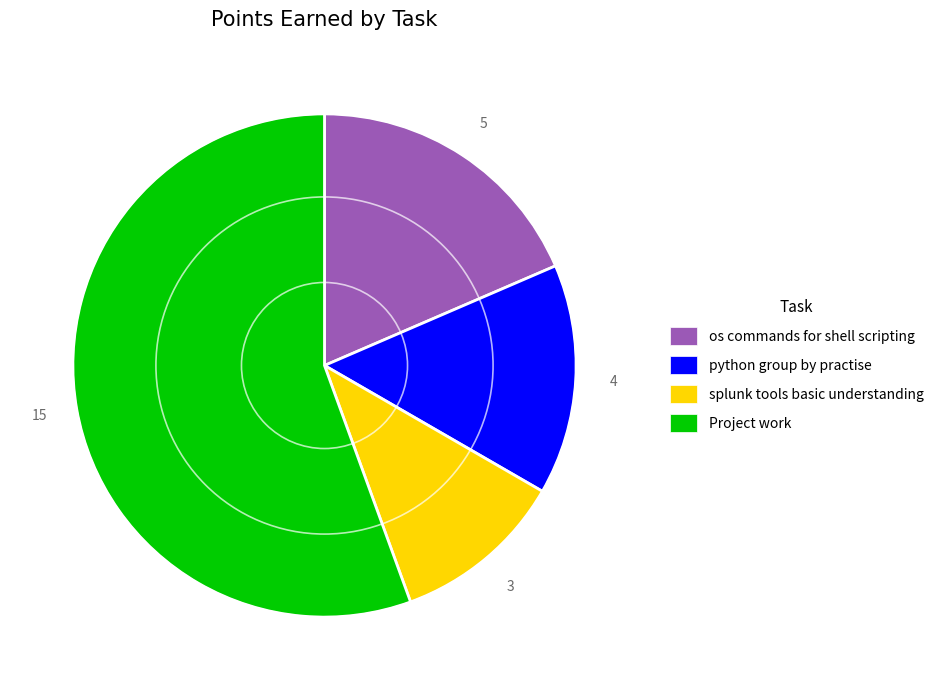

What is the ratio of the value at python group by practise to the value at splunk tools basic understanding?

1.3